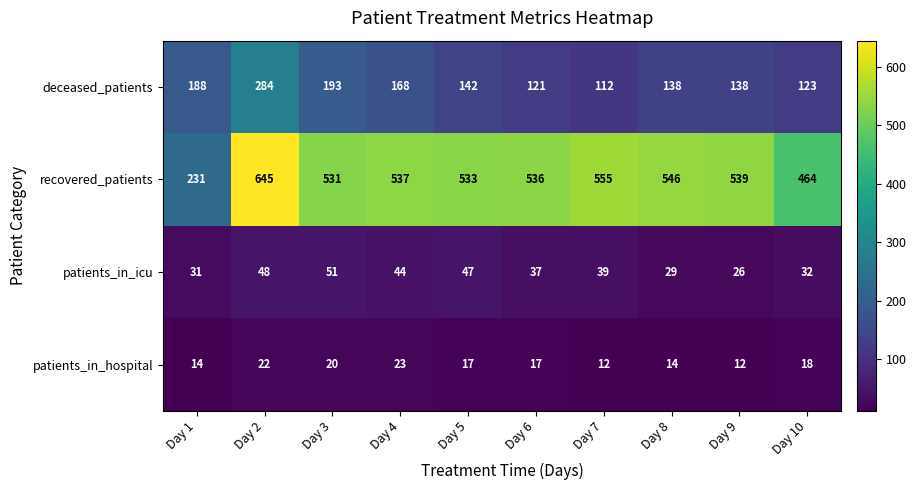

Which series has the largest range (max minus min)?

recovered_patients